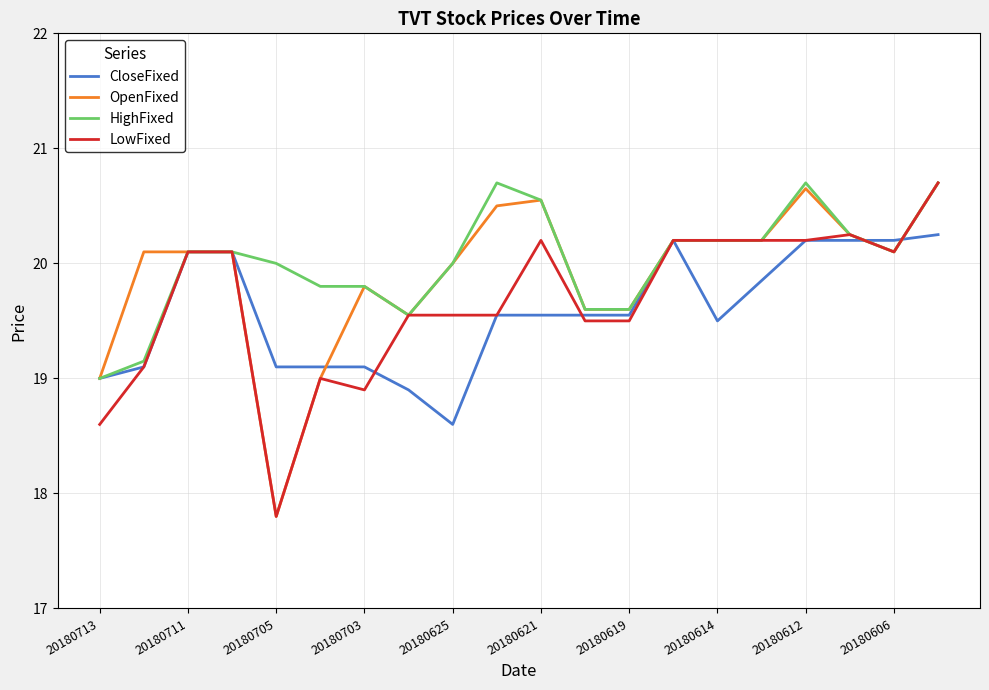

What is the maximum value shown in the chart?

20.7